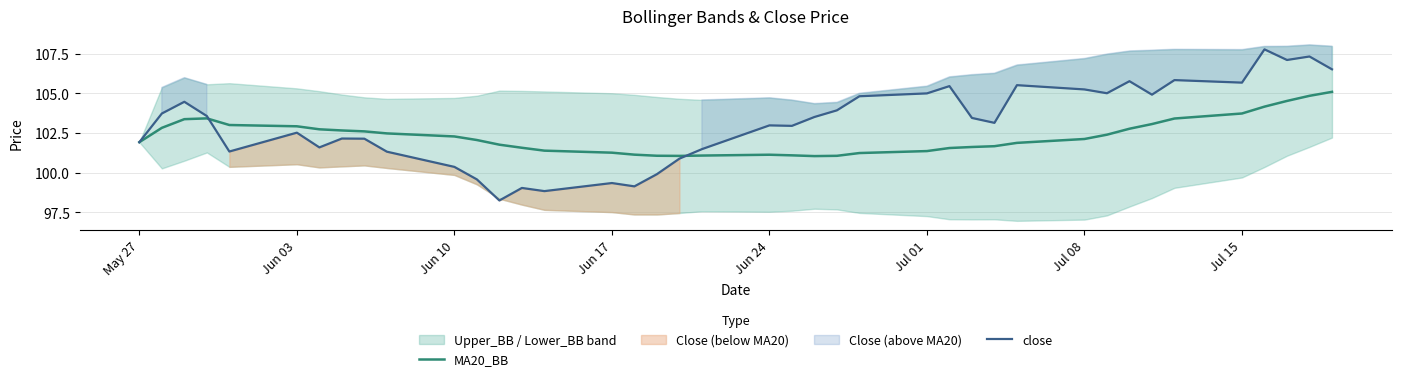

The MA20_BB series shows 102.9 at Jun 03. True or false?

True